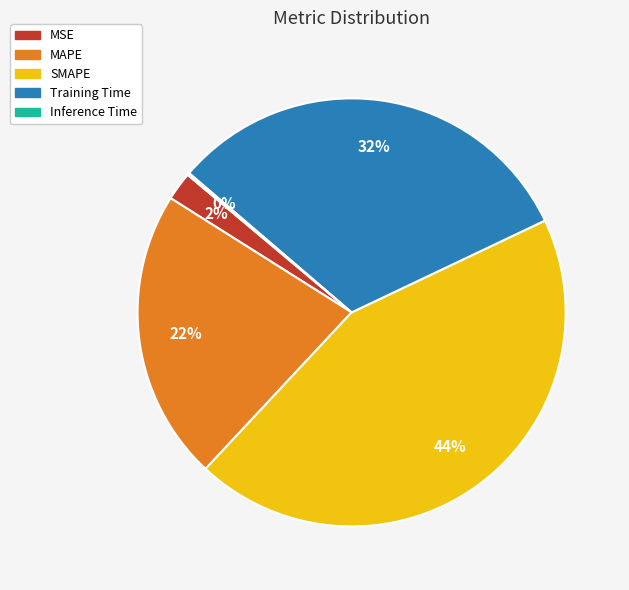

What is the ratio of the value at MAPE to the value at Training Time?

0.7